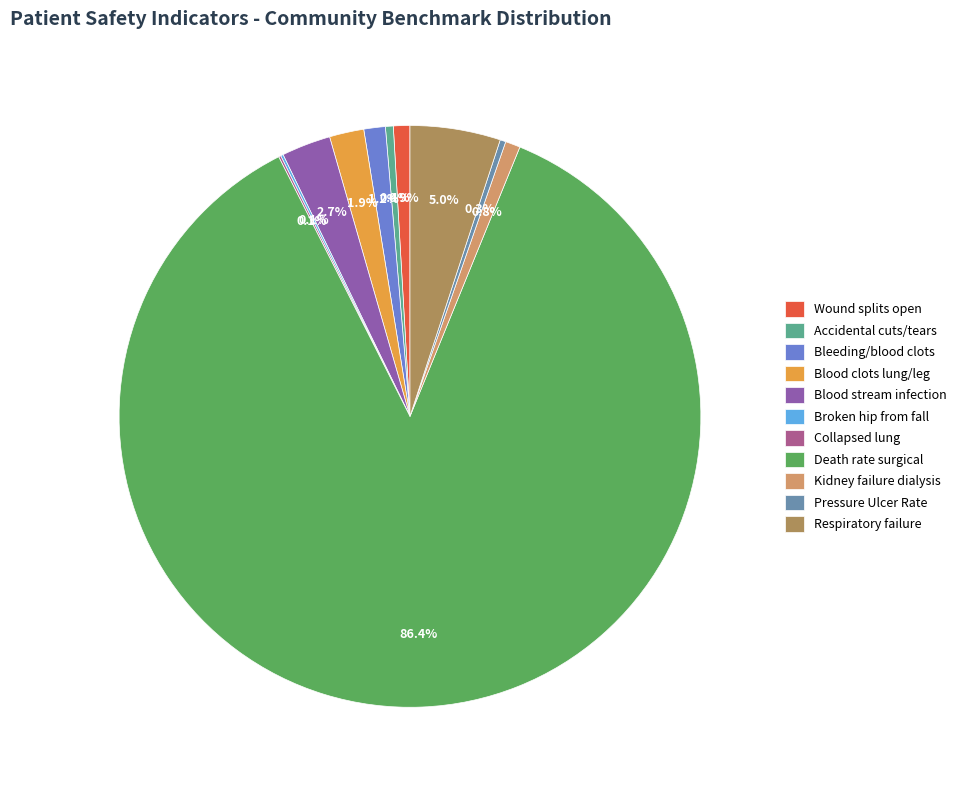

Which slice is the largest?

Death rate surgical